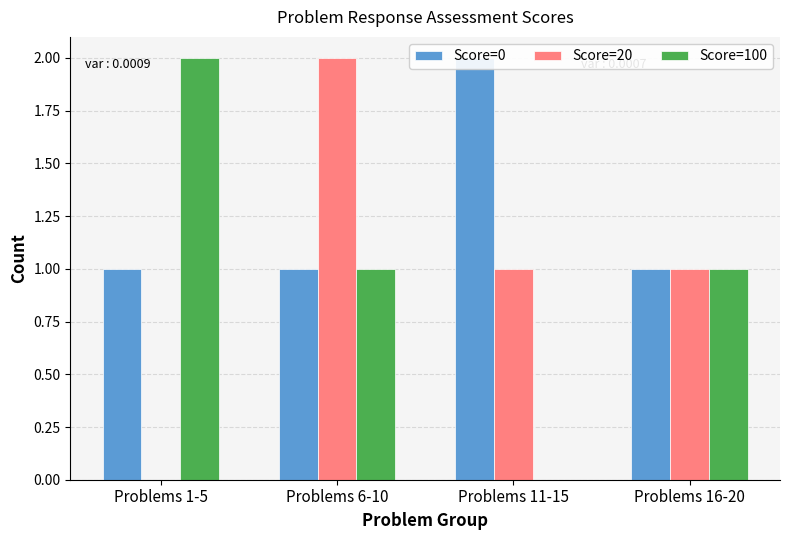

Is it true that Score=0 equals 1 at Problems 11-15?

False